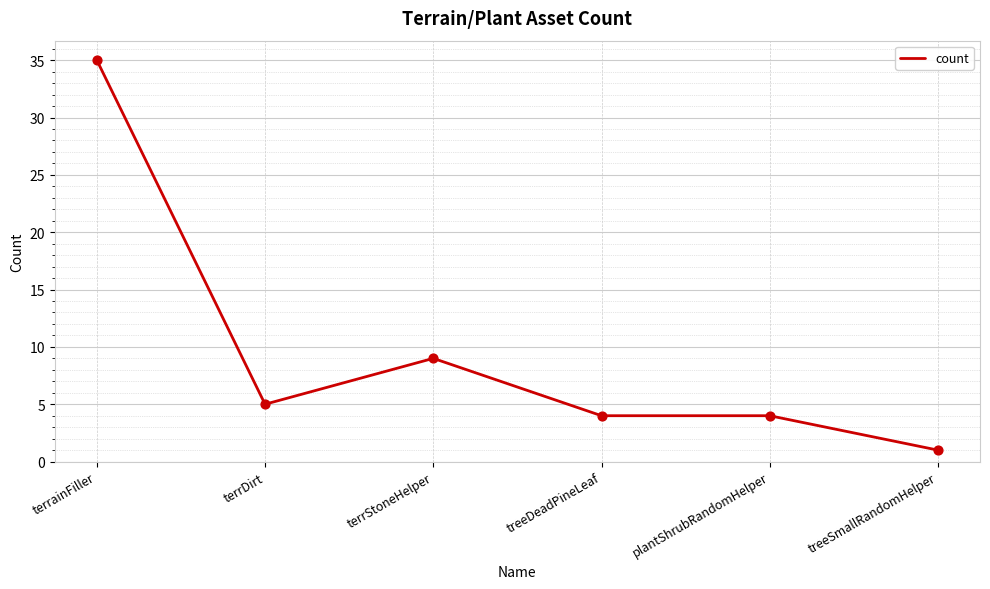

What is the change in value from terrDirt to treeDeadPineLeaf?

-1